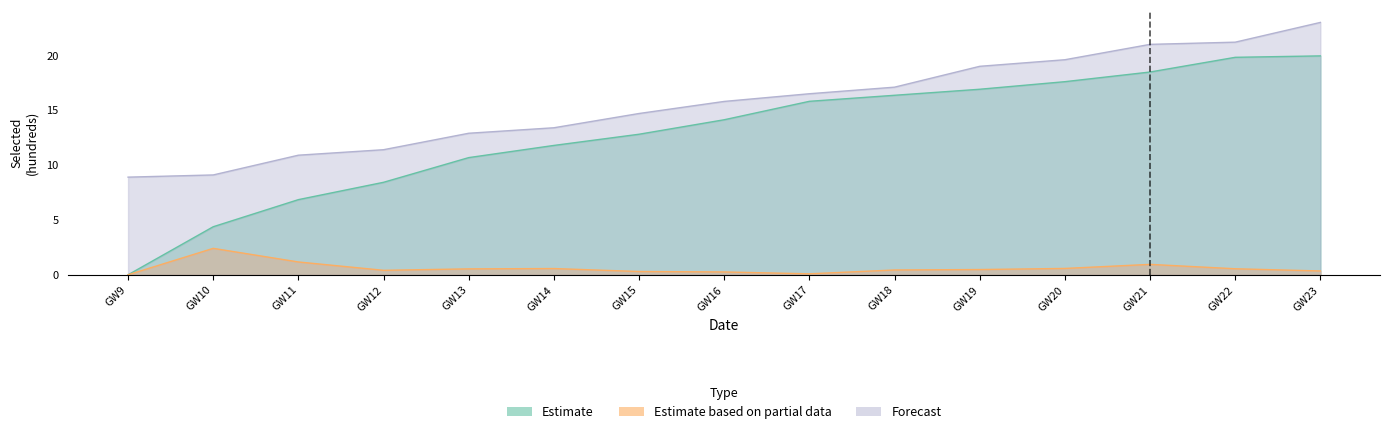

How many values in the Forecast series exceed 15?

8